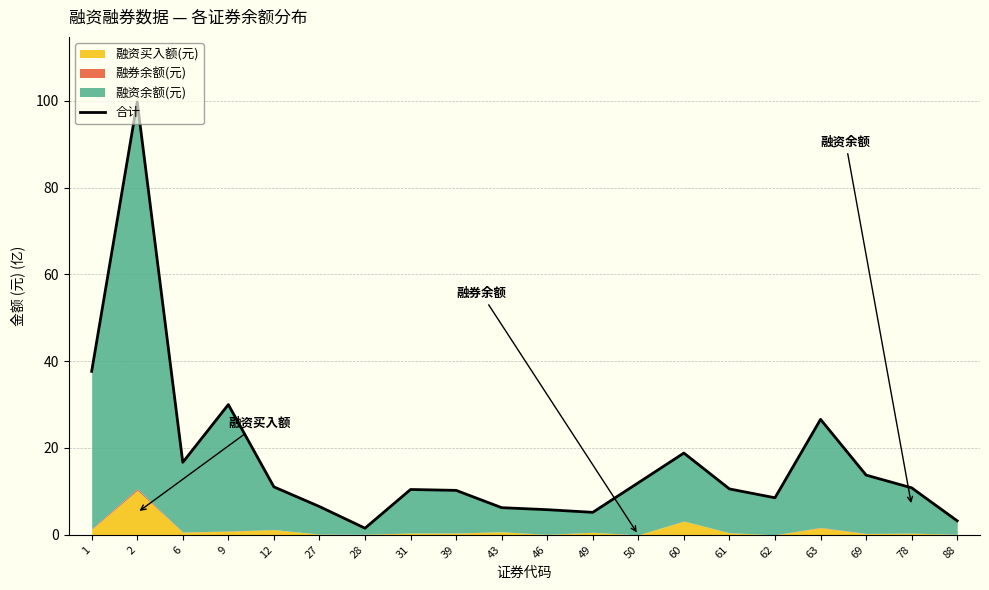

At which category does the data reach its first local valley?

6